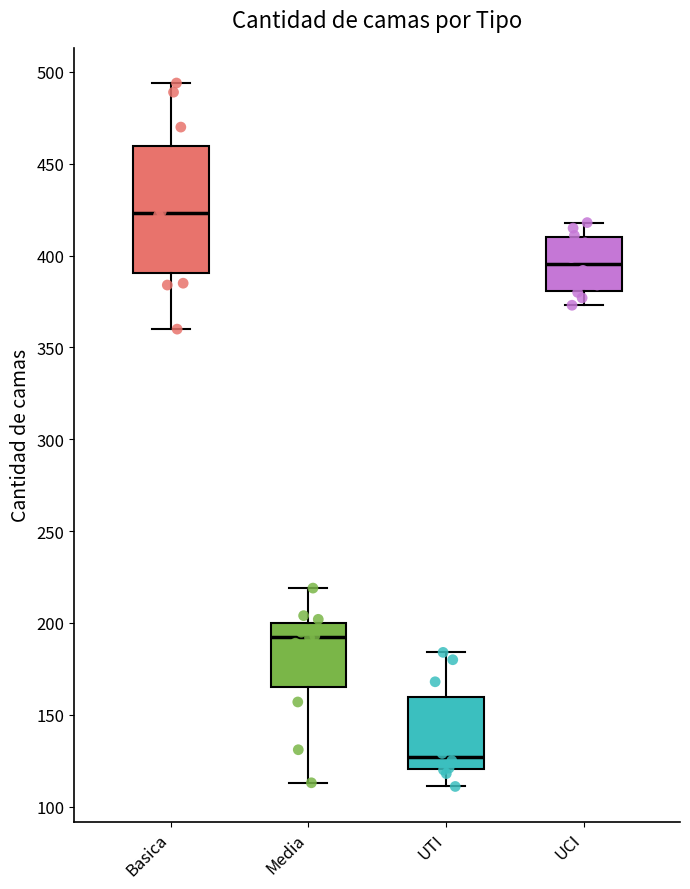

Reading left to right, read every box against the y-axis: the position of its median line, the range the box covers, and the ends of its whiskers. The values are not printed on the chart, so give them approximately, as read against the axis.

Basica: median 425, box 390 to 460, whiskers 360 to 495
Media: median 195, box 165 to 200, whiskers 115 to 220
UTI: median 125, box 120 to 160, whiskers 110 to 185
UCI: median 395, box 380 to 410, whiskers 375 to 420